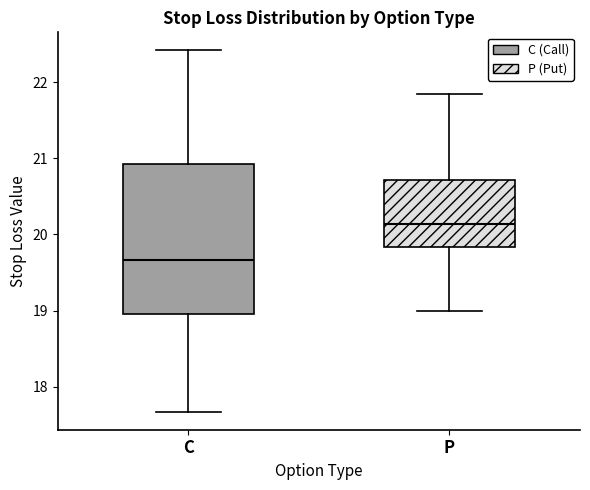

Reading left to right, transcribe this box plot: for each box, give where its median line is, the range the box spans, and where its two whiskers end, as read against the y-axis. The values are not printed on the chart, so give them approximately, as read against the axis.

C: median 19.7, box 19.0 to 20.9, whiskers 17.7 to 22.4
P: median 20.1, box 19.8 to 20.7, whiskers 19.0 to 21.9